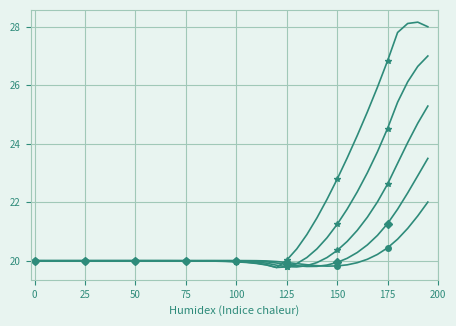

How many lines are shown in the chart?

5